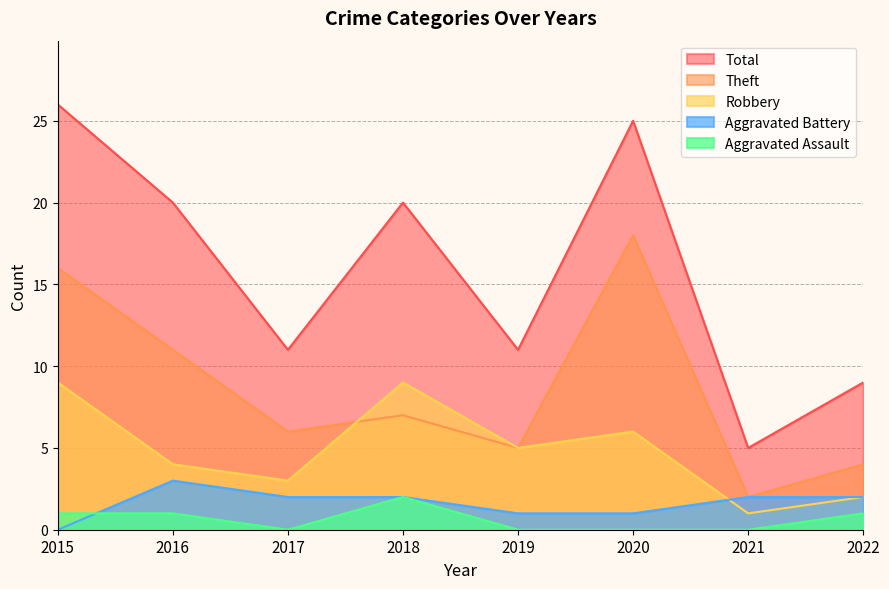

What is the approximate value of Robbery at 2017?

3